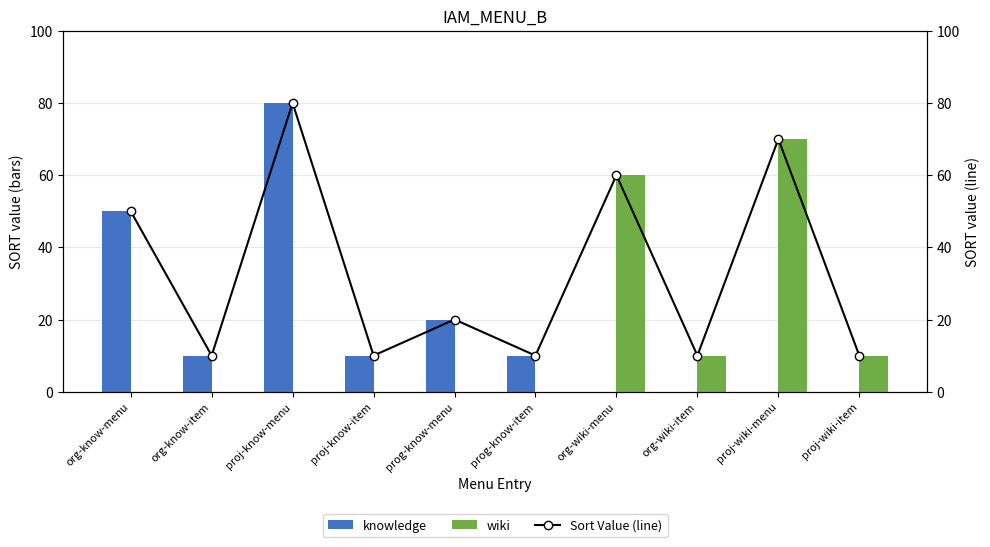

Reading right to left, transcribe all the data shown in this chart.

knowledge: 0	0	0	0	10	20	10	80	10	50
wiki: 10	70	10	60	0	0	0	0	0	0
Sort Value (line): 10	70	10	60	10	20	10	80	10	50